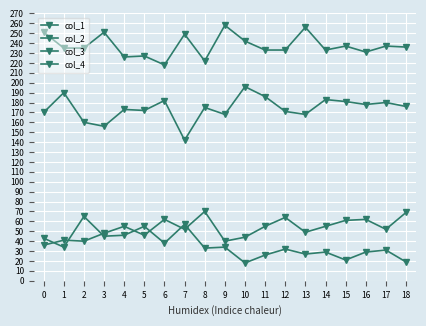

True or false: col_2 and col_1 cross at least once.

False